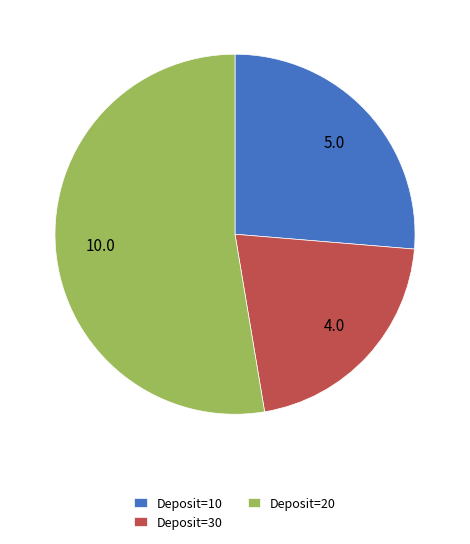

Which category has the biggest portion of the pie?

Deposit=20